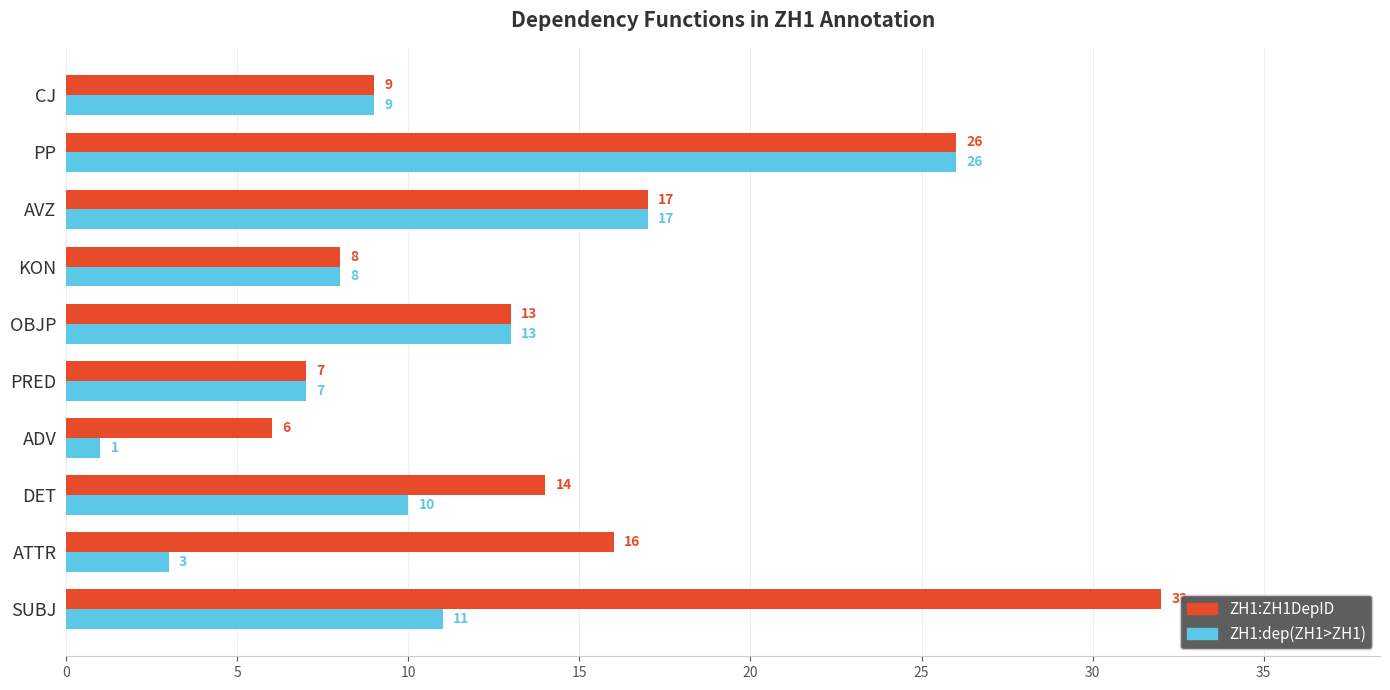

What is the total value across all series at PP?

52